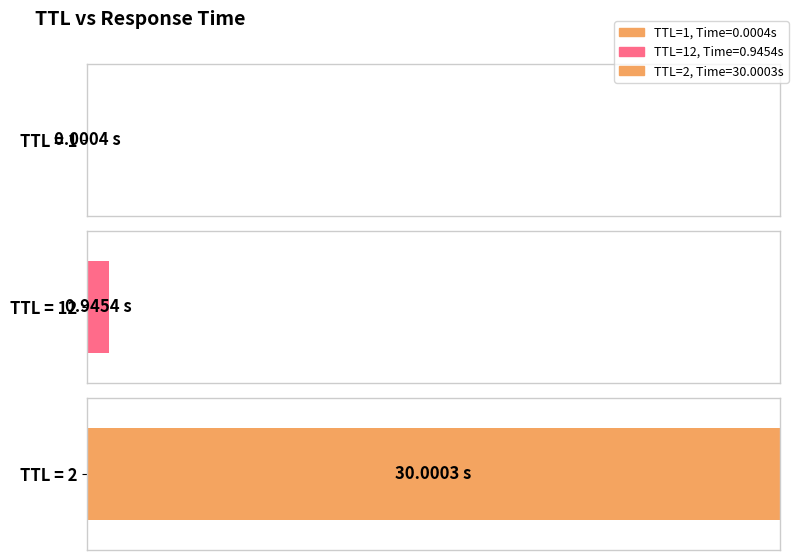

Rank the categories by value from lowest to highest.

1, 12, 2